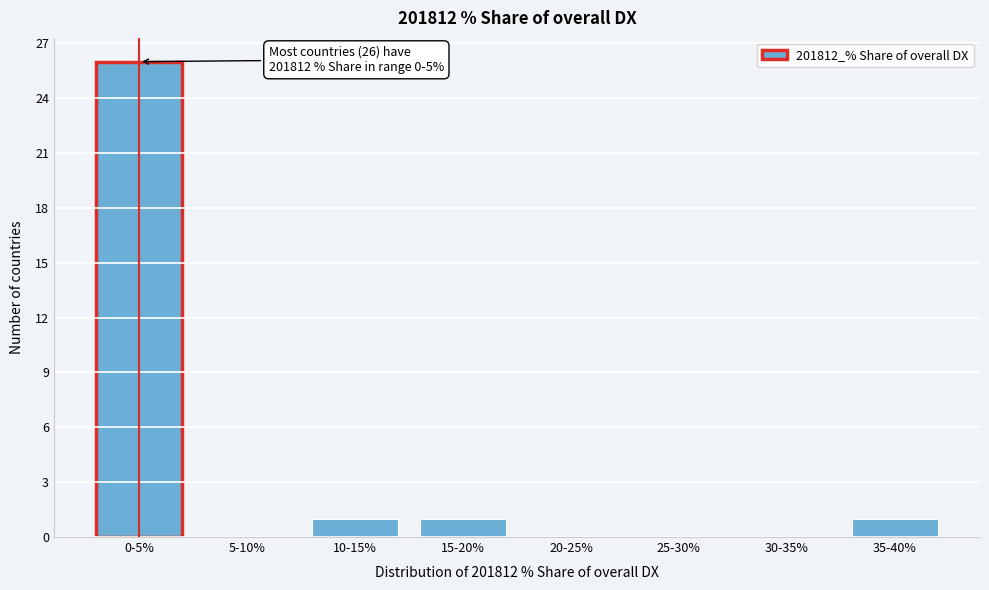

Reading left to right, list all the values displayed in this chart.

0-5%=26	5-10%=0	10-15%=1	15-20%=1	20-25%=0	25-30%=0	30-35%=0	35-40%=1